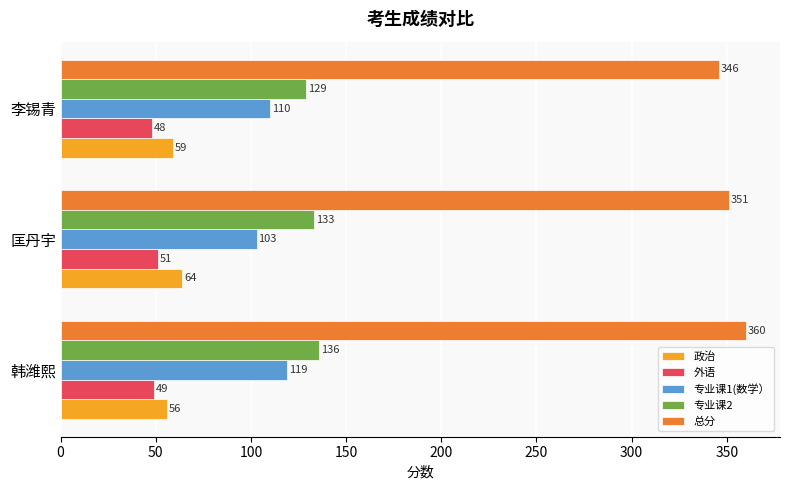

Rank the series by their maximum value, from lowest to highest.

外语, 政治, 专业课1(数学）, 专业课2, 总分